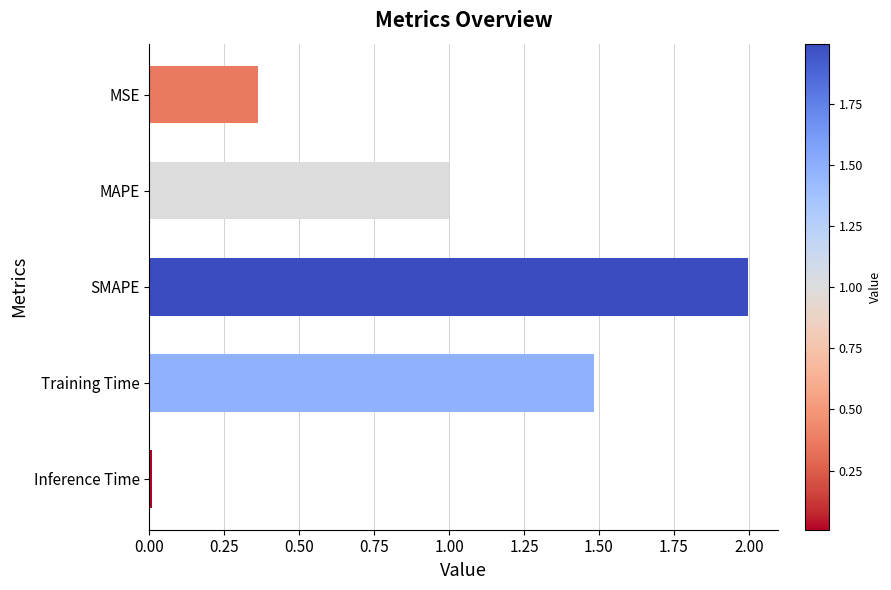

Are the bars horizontal?

Yes